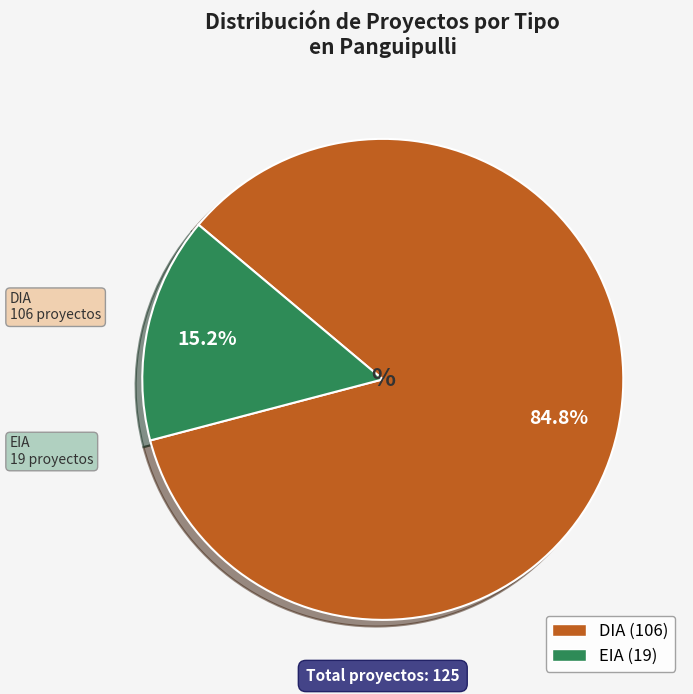

What portion of the pie excludes EIA?

84.8%